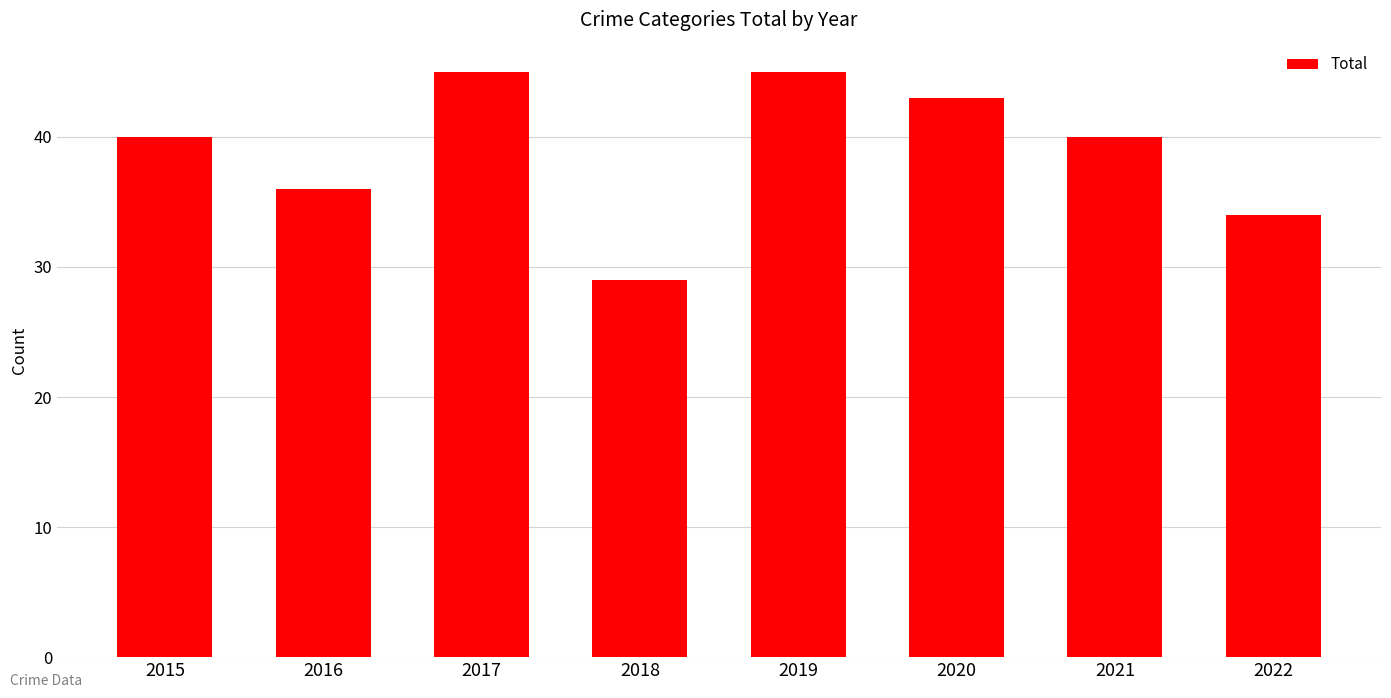

What is the approximate value at 2020, to the nearest 5?

45